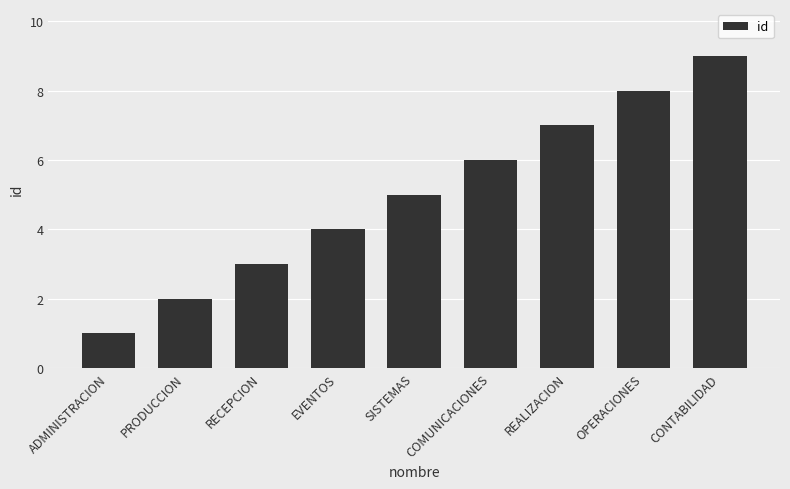

What is the average value?

5